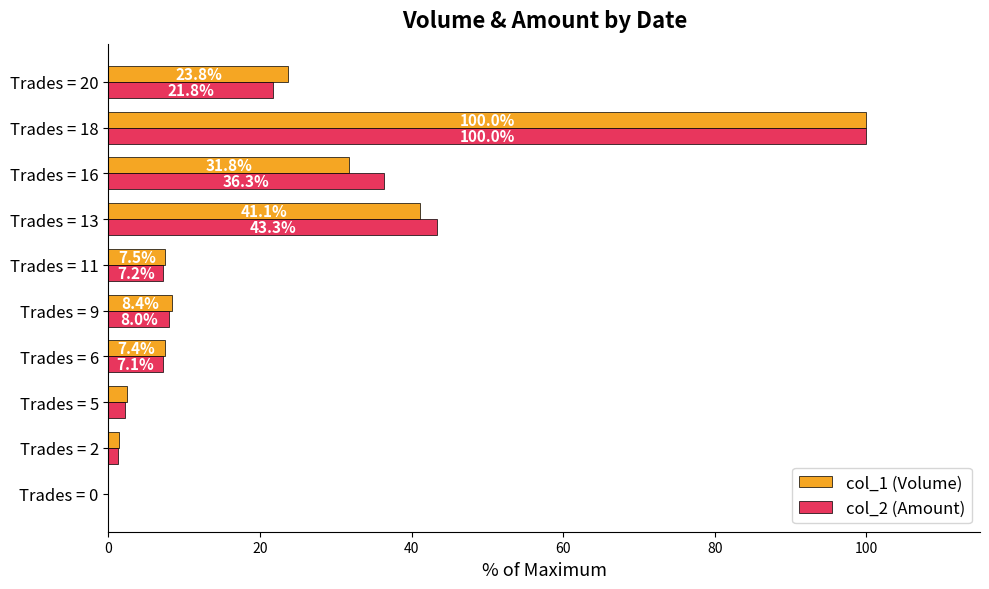

Which series changed the most between Trades = 5 and Trades = 16?

col_2 (Amount)